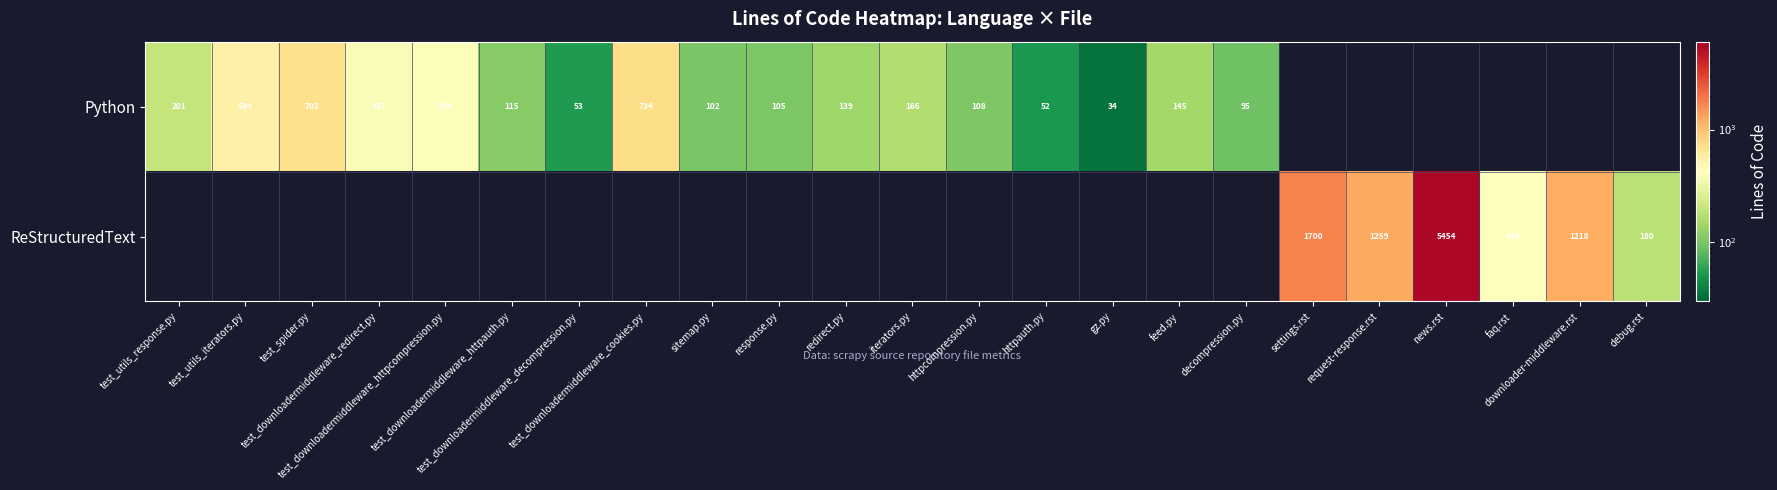

The value of Python at iterators.py is 294.9. True or false?

False